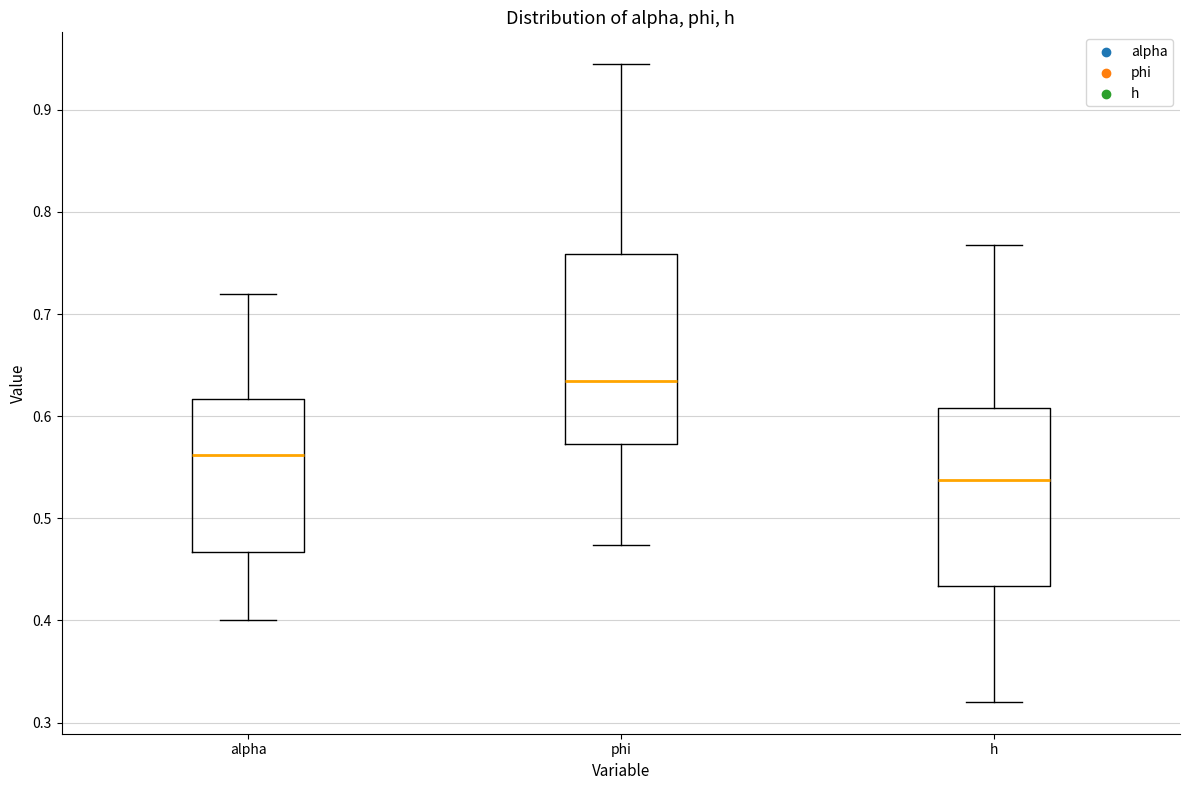

Reading left to right, transcribe this box plot: for each box, give where its median line is, the range the box spans, and where its two whiskers end, as read against the y-axis. The values are not printed on the chart, so give them approximately, as read against the axis.

alpha: median 0.56, box 0.47 to 0.62, whiskers 0.40 to 0.72
phi: median 0.63, box 0.57 to 0.76, whiskers 0.47 to 0.94
h: median 0.54, box 0.43 to 0.61, whiskers 0.32 to 0.77